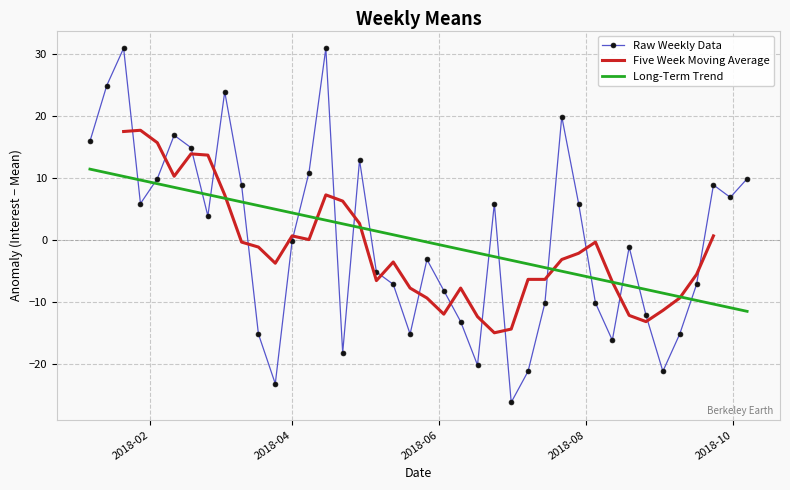

In Raw Weekly Data, how many points are higher than both neighbors (excluding endpoints)?

10